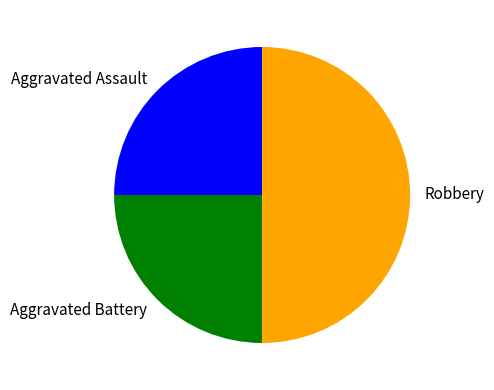

Is the sum of Robbery and Aggravated Assault greater than half?

Yes